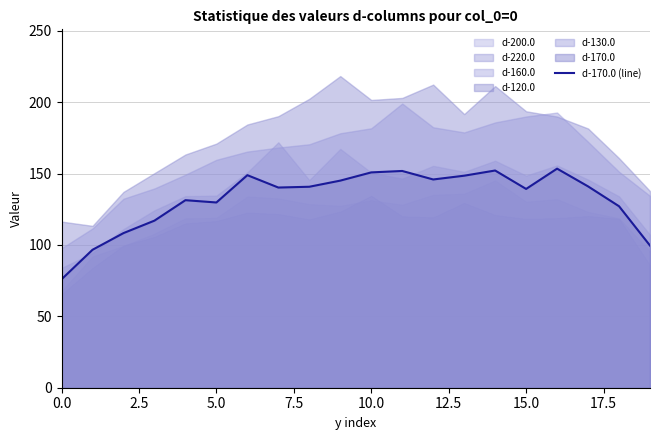

What is the highest value of the d-170.0 (line) series?

153.4